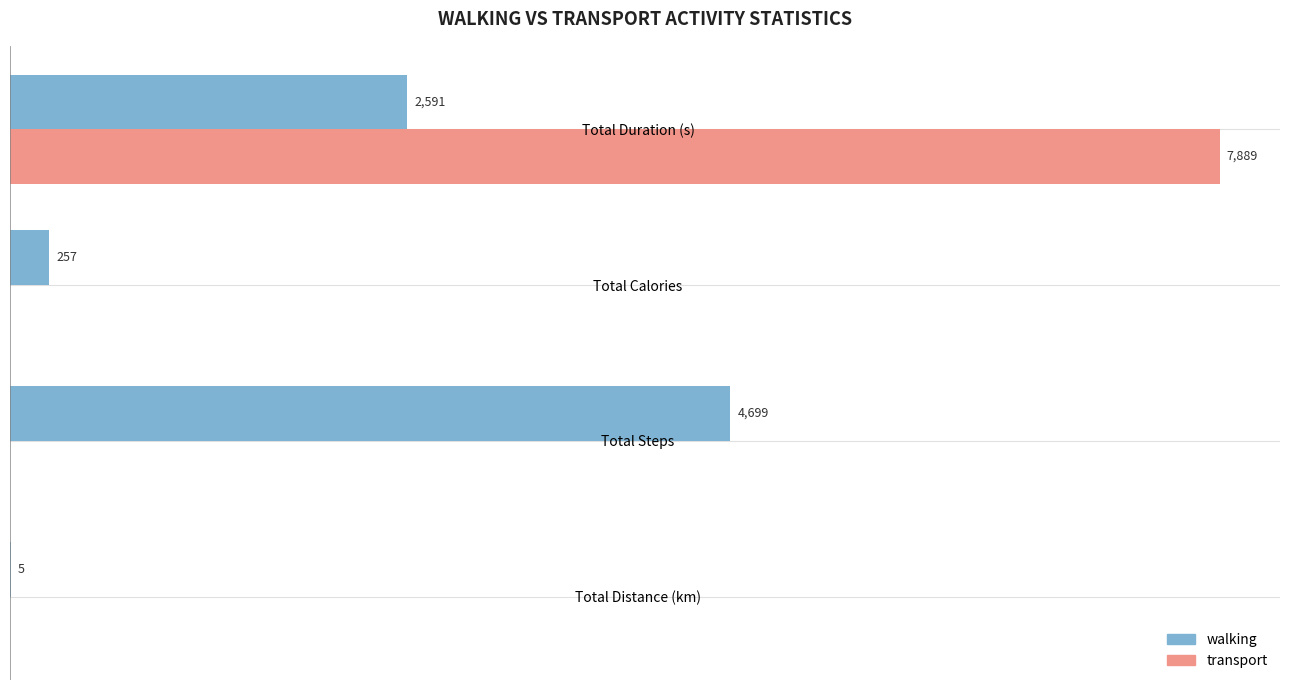

Which series has the largest total across all categories?

transport